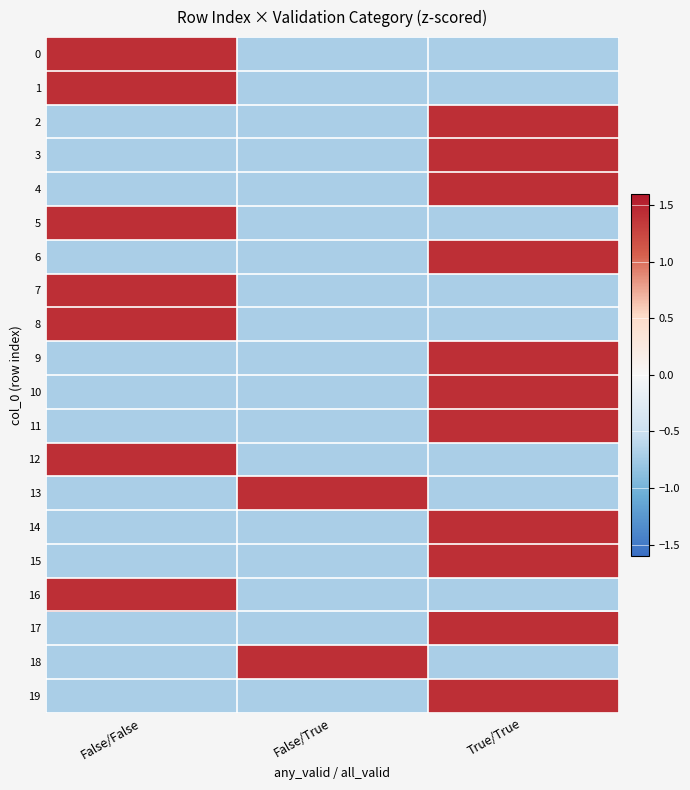

At which category does the chart reach its peak across all series?

False/False